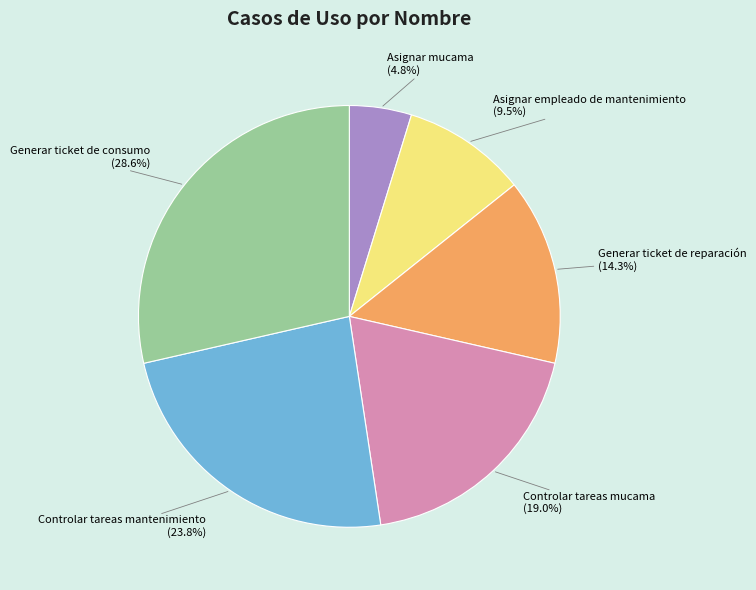

To the nearest percent, what portion does Controlar tareas mucama represent?

19%